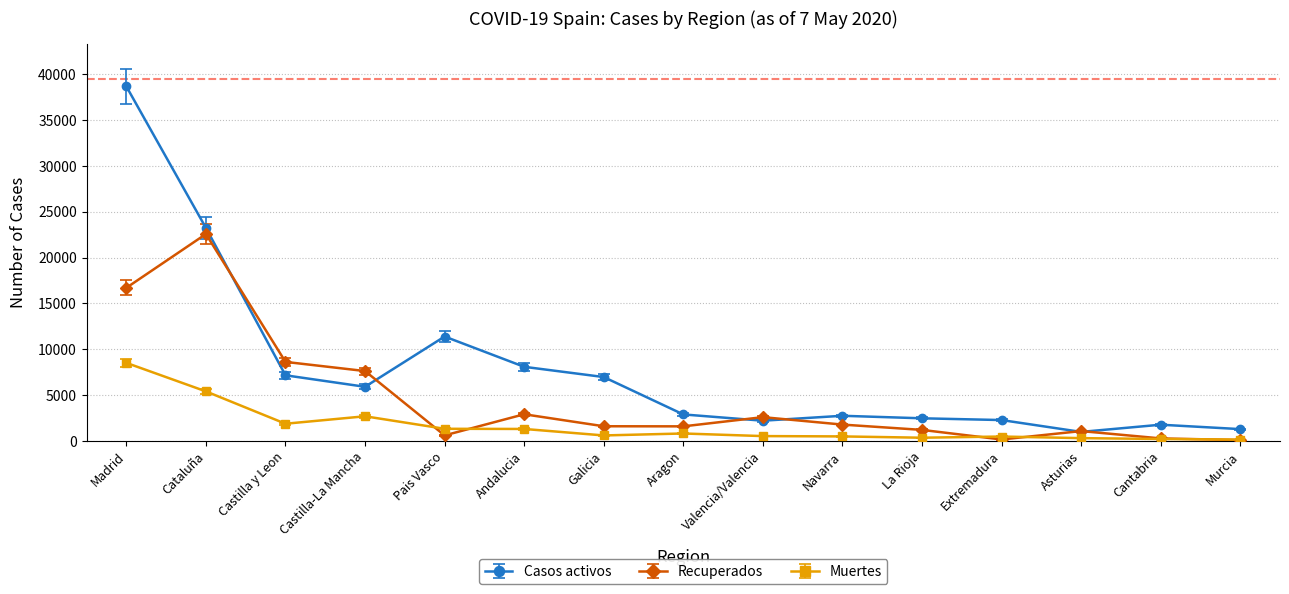

List the series in order of their peak value, lowest first.

Muertes, Recuperados, Casos activos